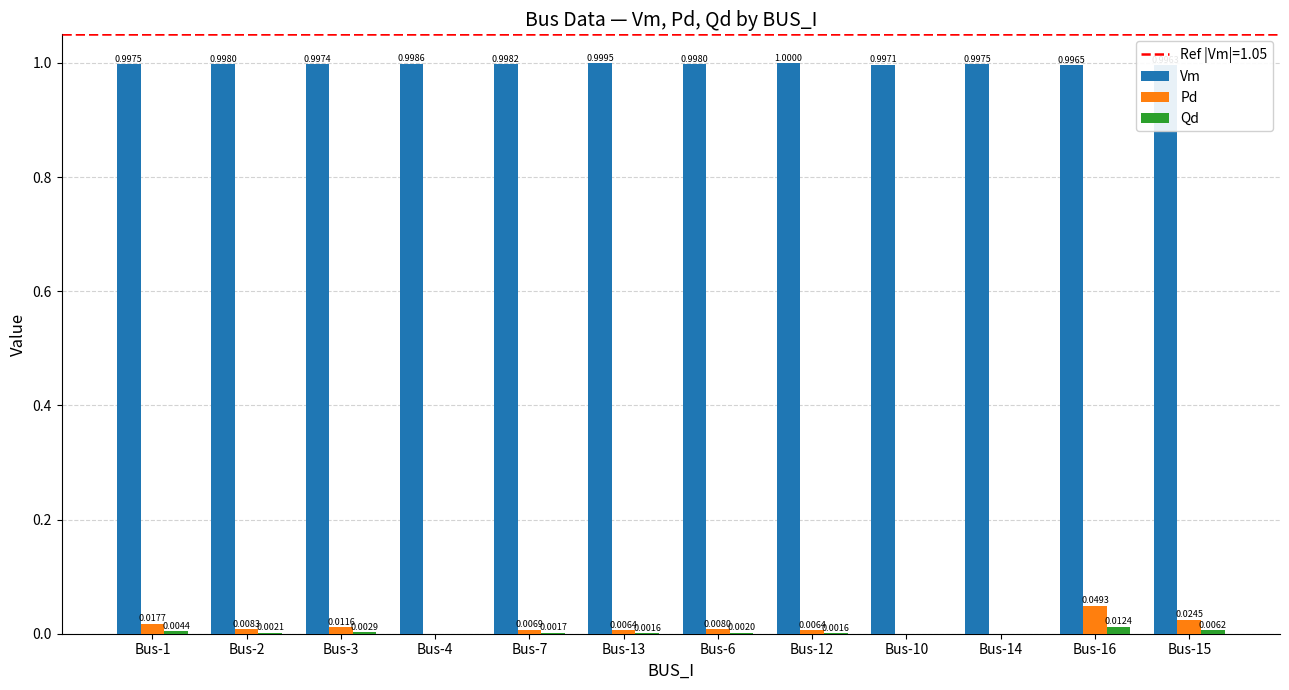

List the series in order of their peak value, lowest first.

Qd, Pd, Vm